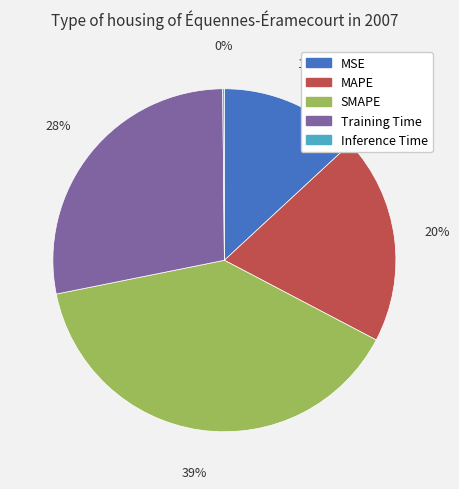

Is MAPE the majority of the pie?

No